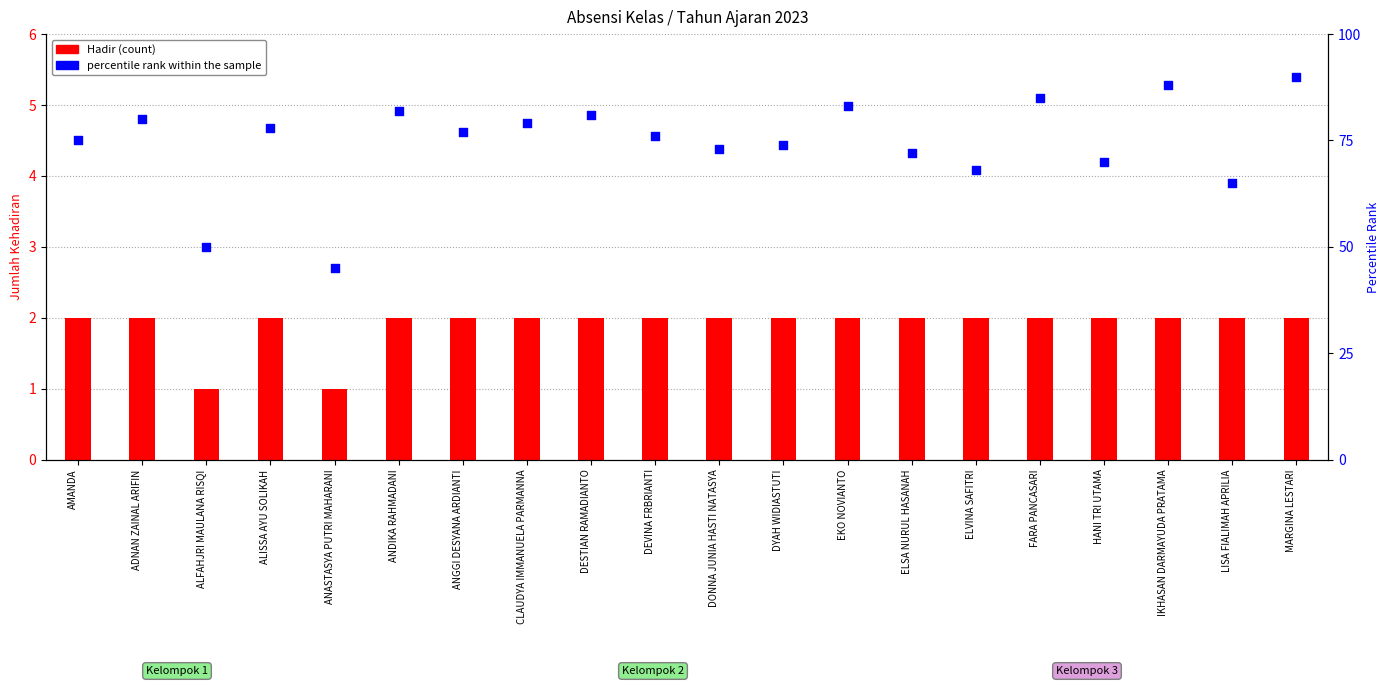

Which series contains the highest Y value?

percentile rank within the sample